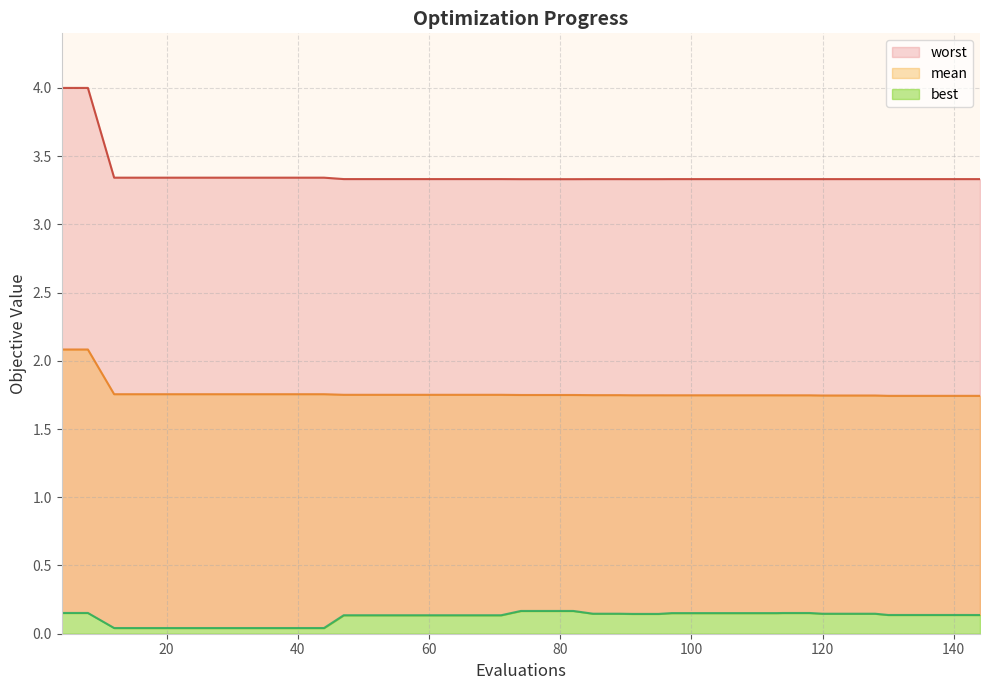

Which series has the largest range (max minus min)?

worst